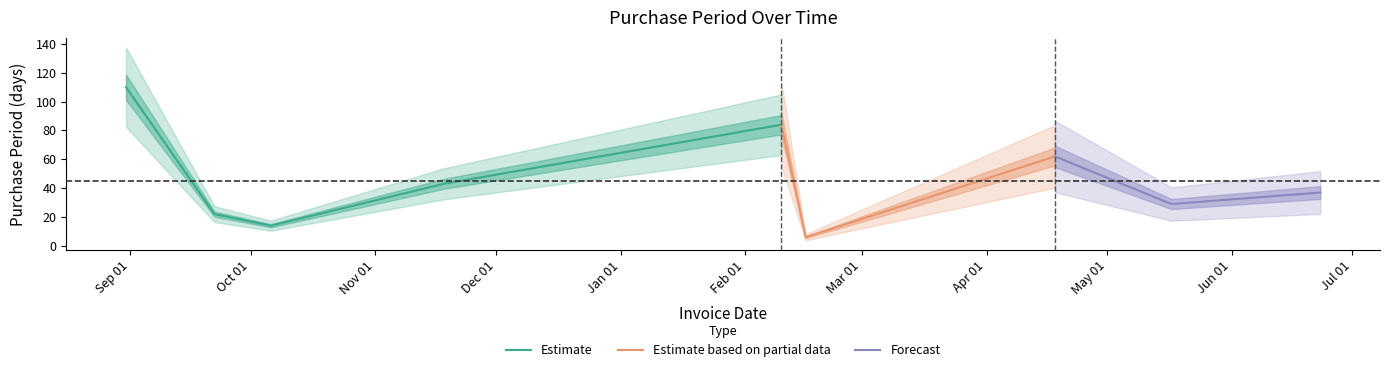

What is the sum of all values?

407